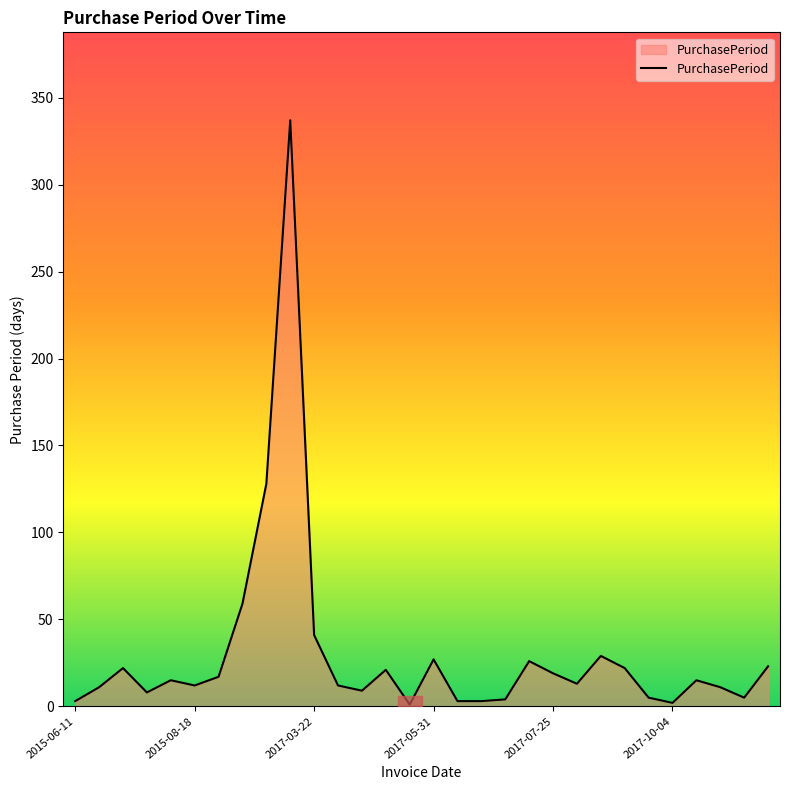

What is the sum of all values?

903